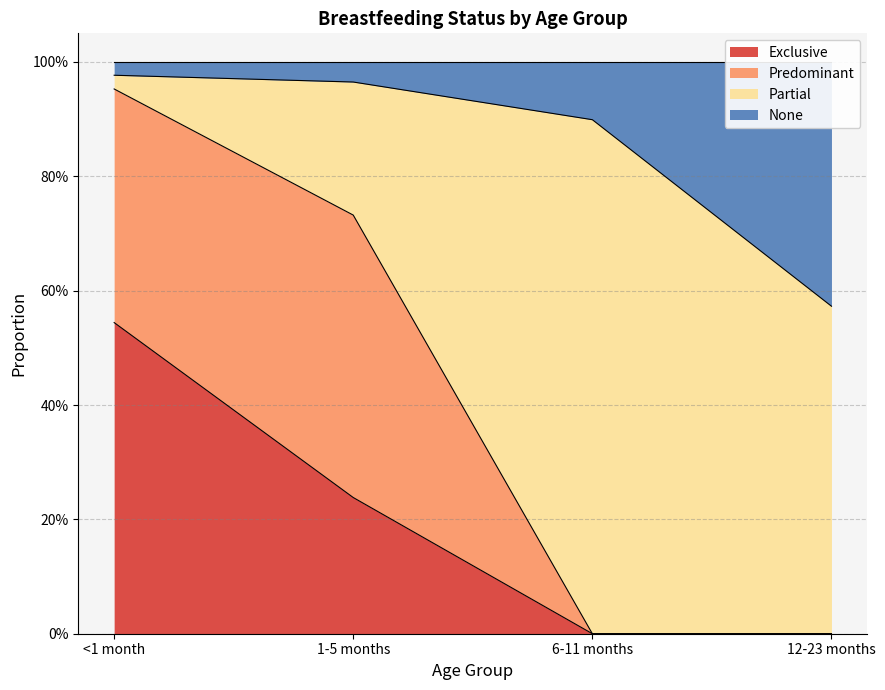

What is the average value of the Exclusive series?

0.2